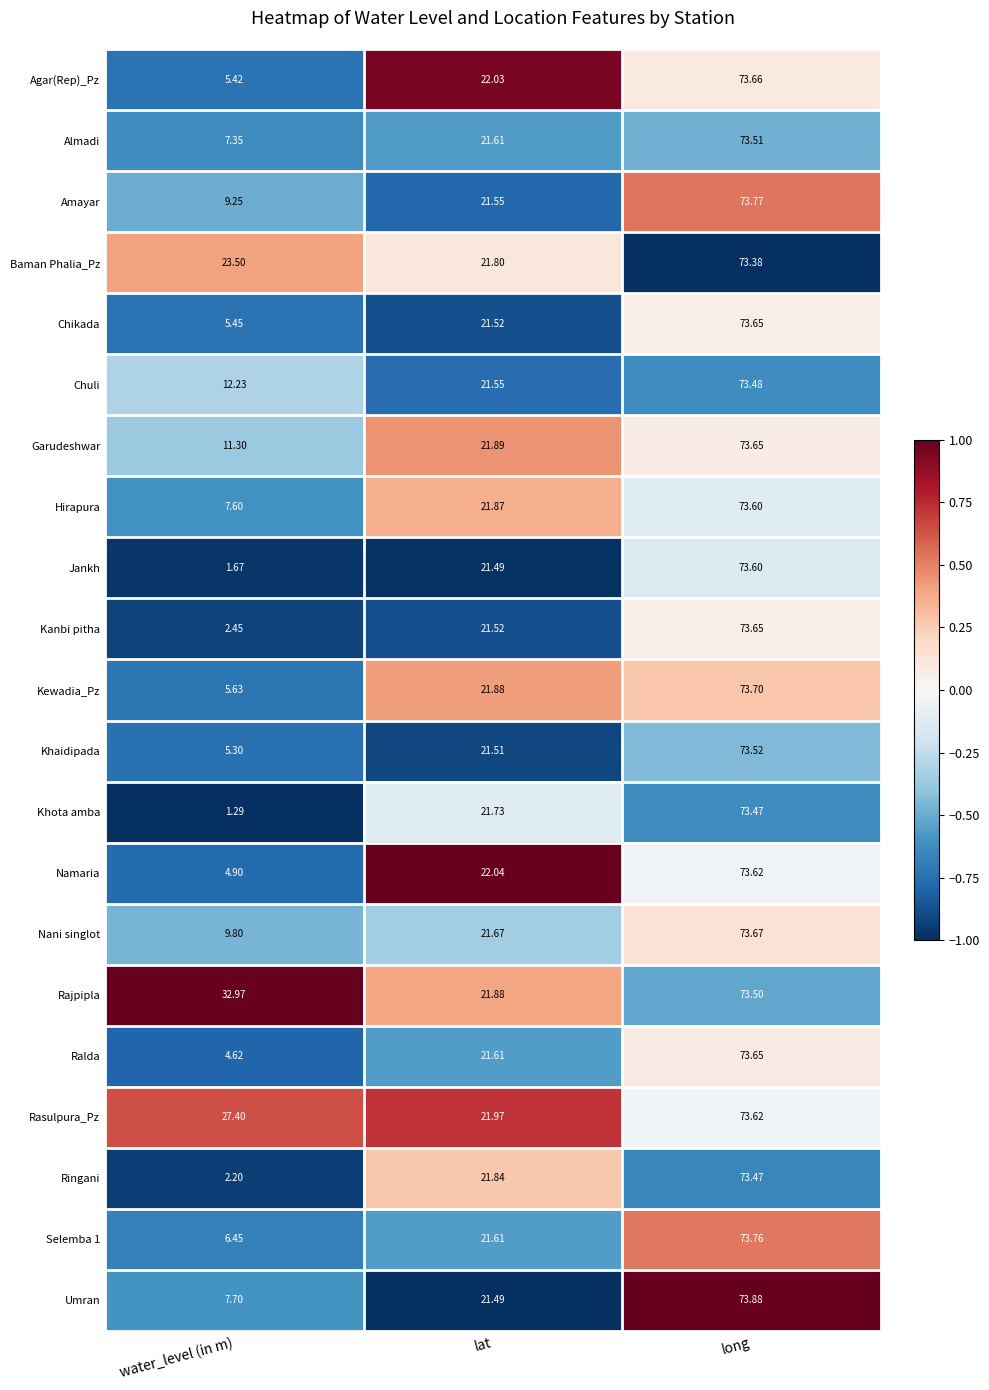

Which series changed the most between lat and long?

Umran